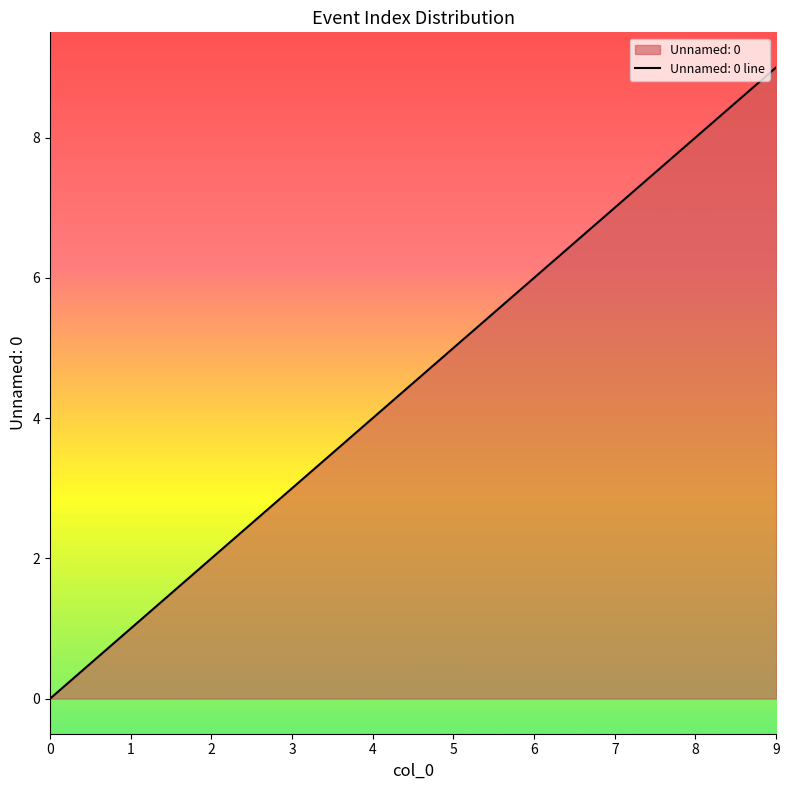

Reading left to right, extract all data points from this chart.

0=0	1=1	2=2	3=3	4=4	5=5	6=6	7=7	8=8	9=9